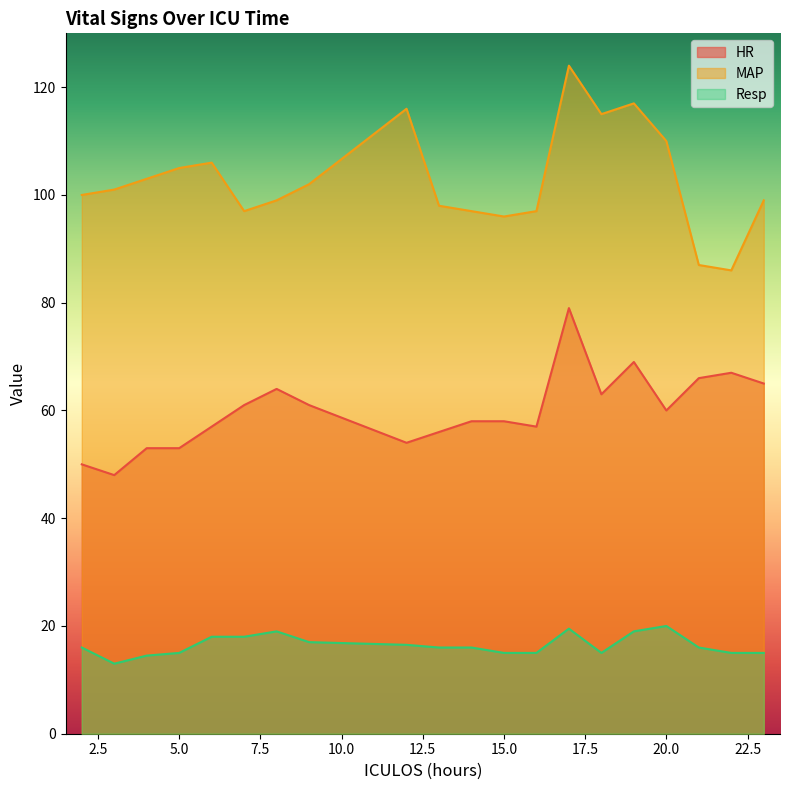

List the series in order of their overall mean, highest first.

MAP, HR, Resp